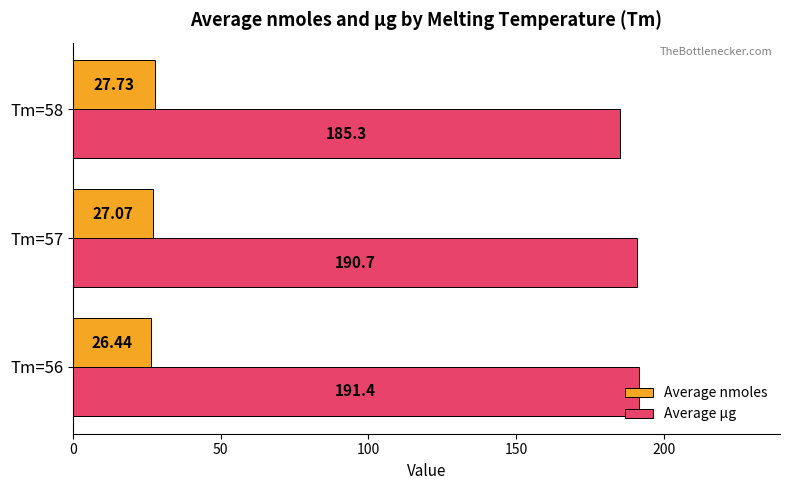

Rank the series at Tm=56 from lowest to highest value.

Average nmoles, Average µg